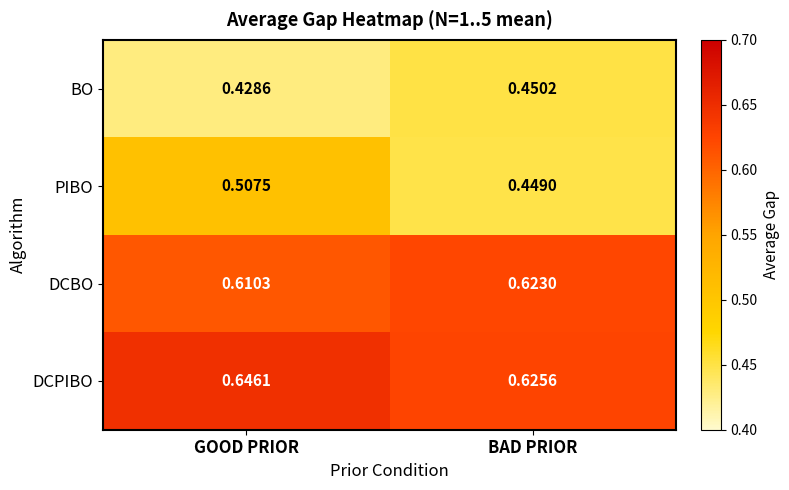

Which category has the highest value across all series?

GOOD PRIOR